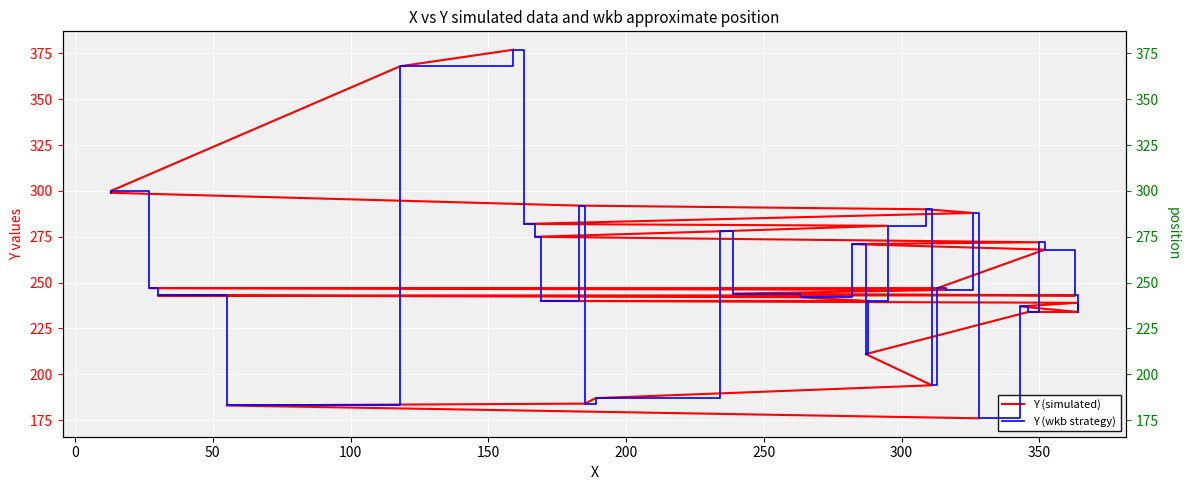

True or false: Y (wkb strategy) has more than 2 interior local peaks.

True